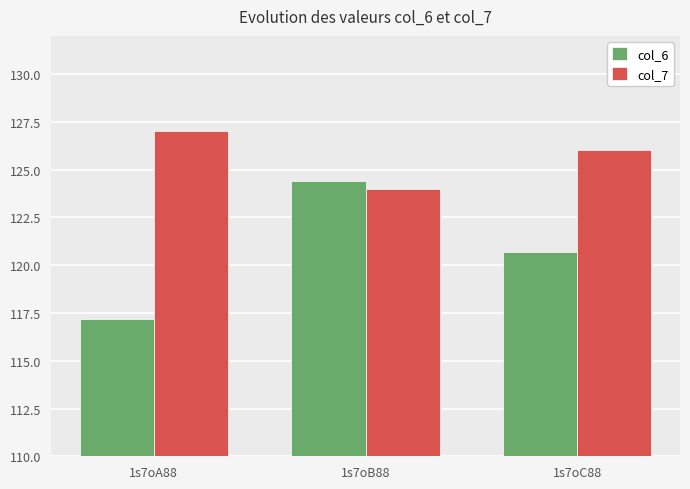

What are all the series names shown in the legend?

col_6, col_7